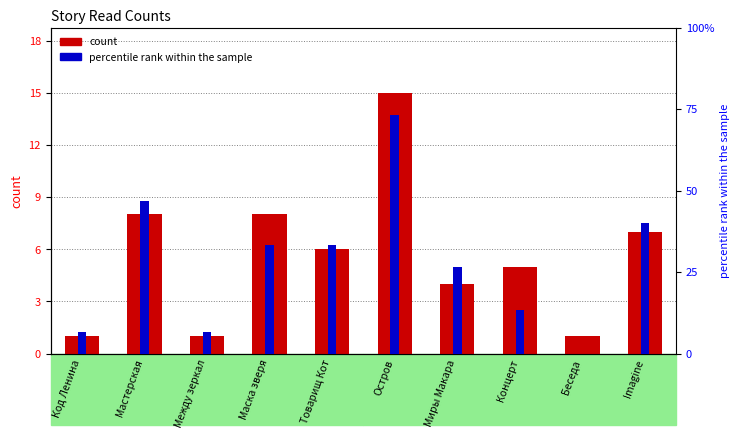

List the series in order of their overall mean, lowest first.

count, percentile rank within the sample